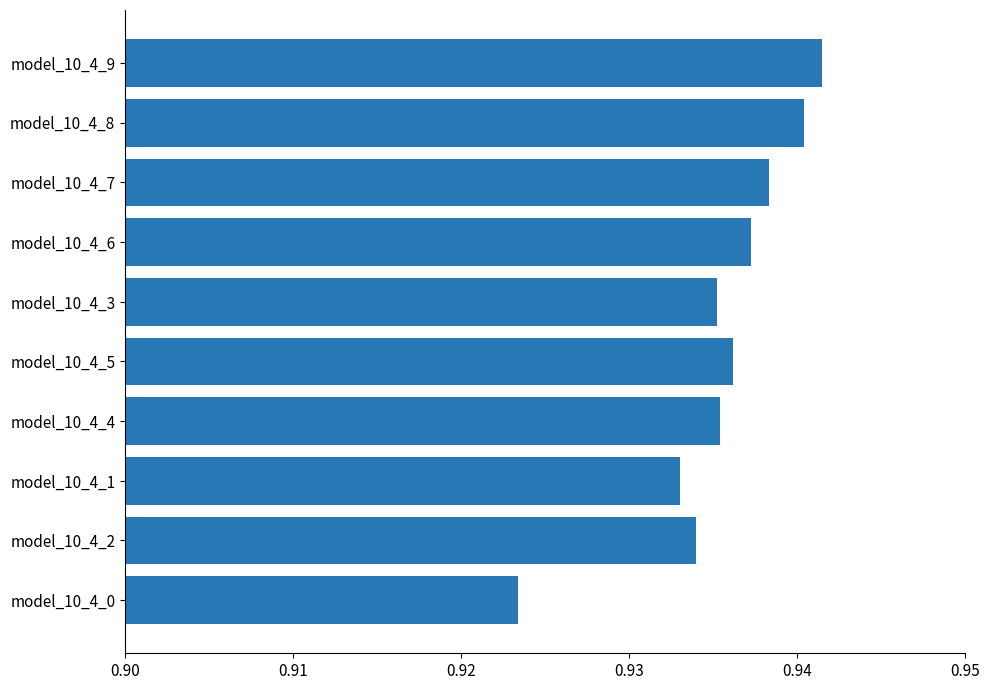

What is the label of the 2nd bar from the bottom?

model_10_4_2